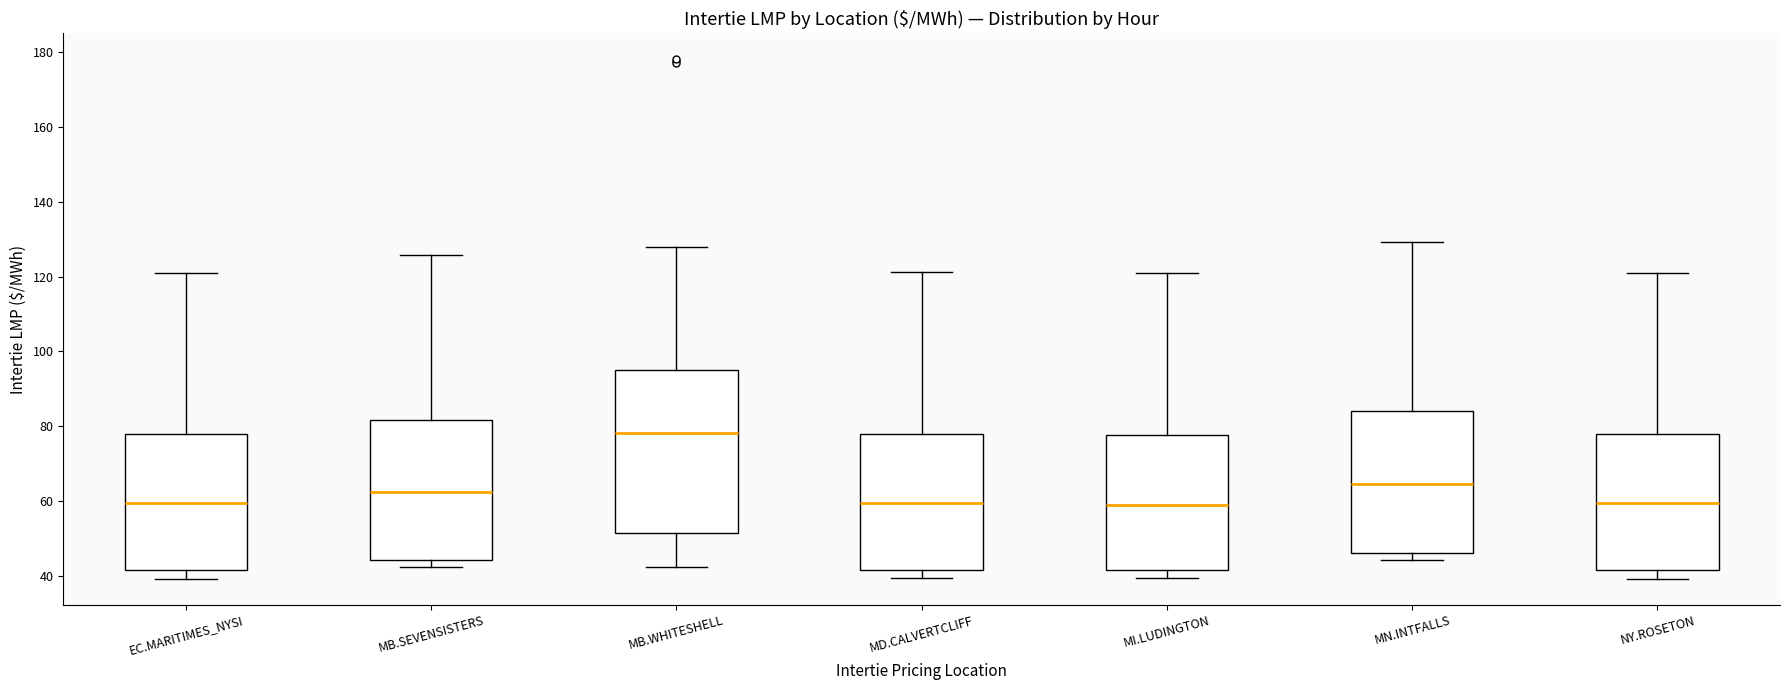

Which box's median line is the highest?

MB.WHITESHELL